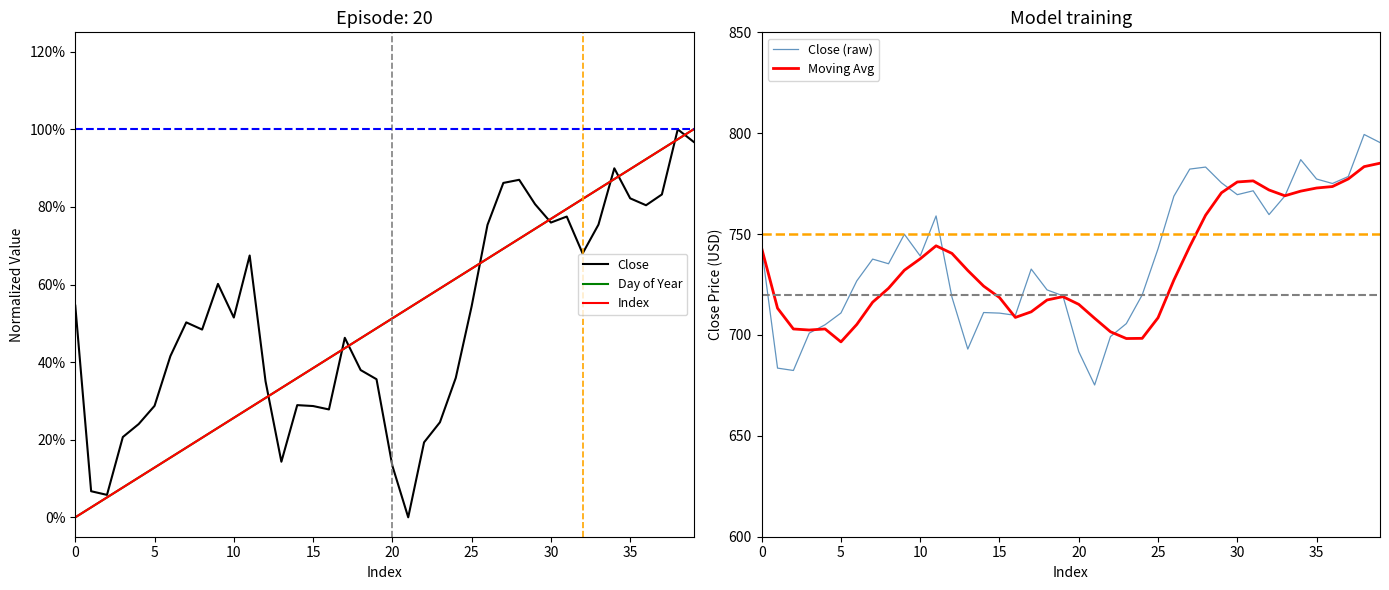

What is the lowest value of the Moving Avg series?

696.6